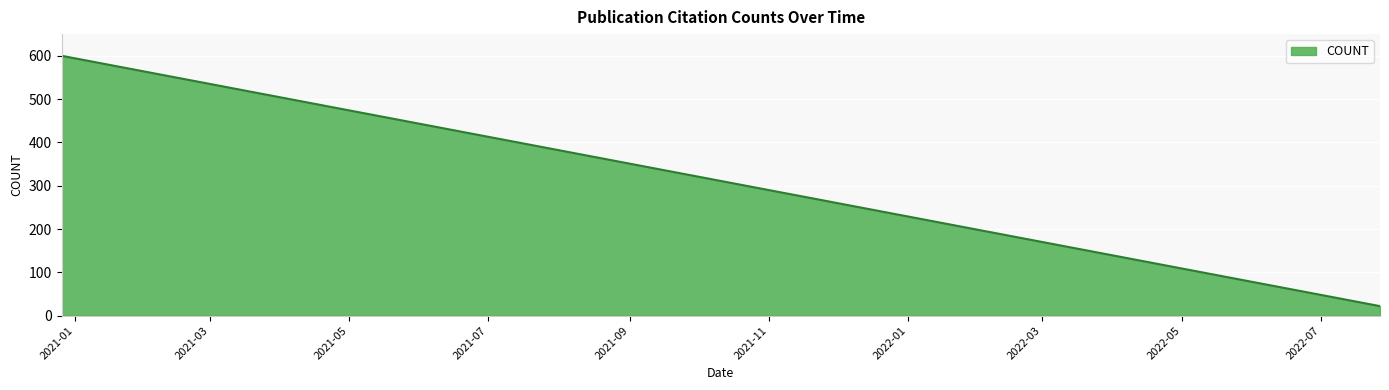

Between 2022-05-06 and 2020-12-26, which is larger?

2020-12-26